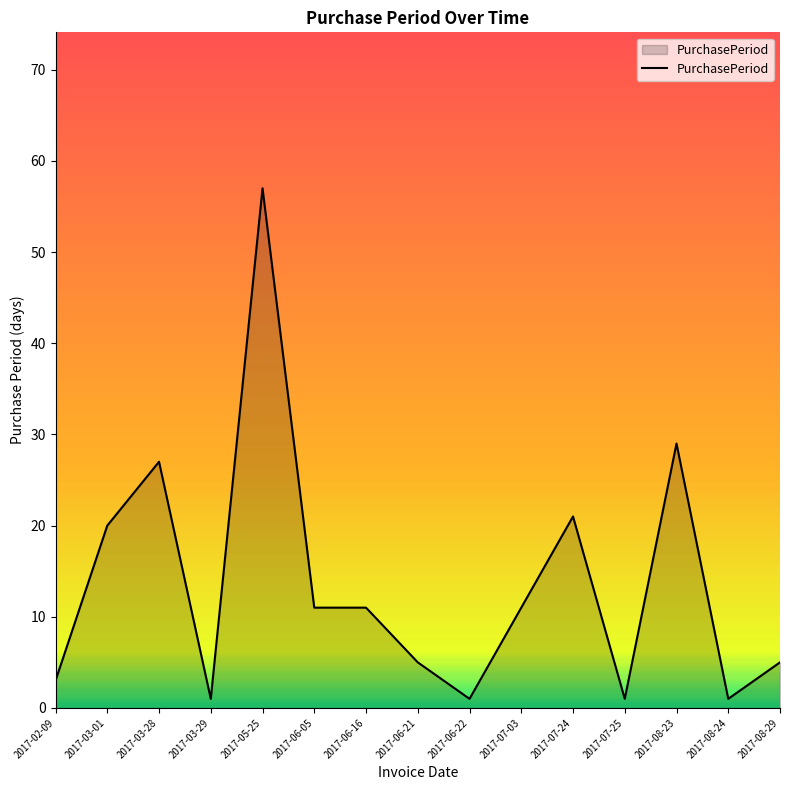

Which category has the highest value across all series?

2017-05-25